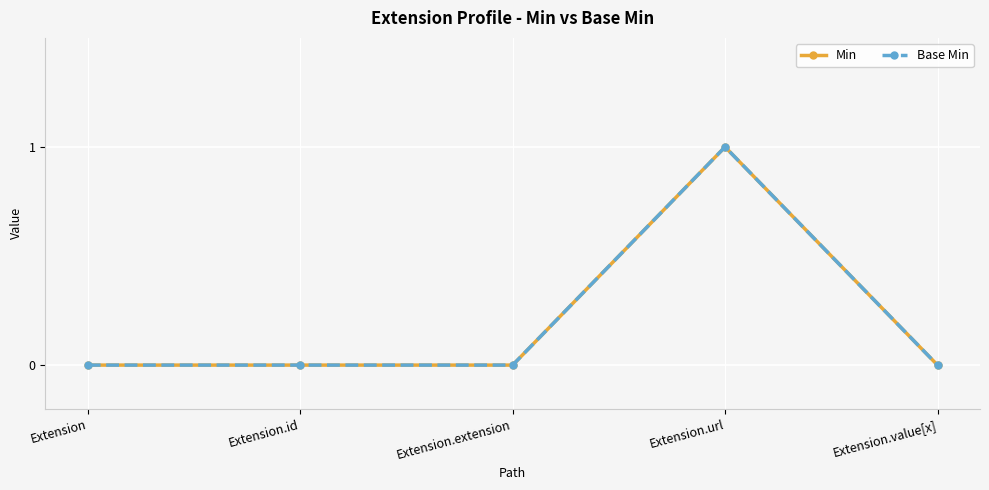

Where is the first local maximum for Min?

Extension.url